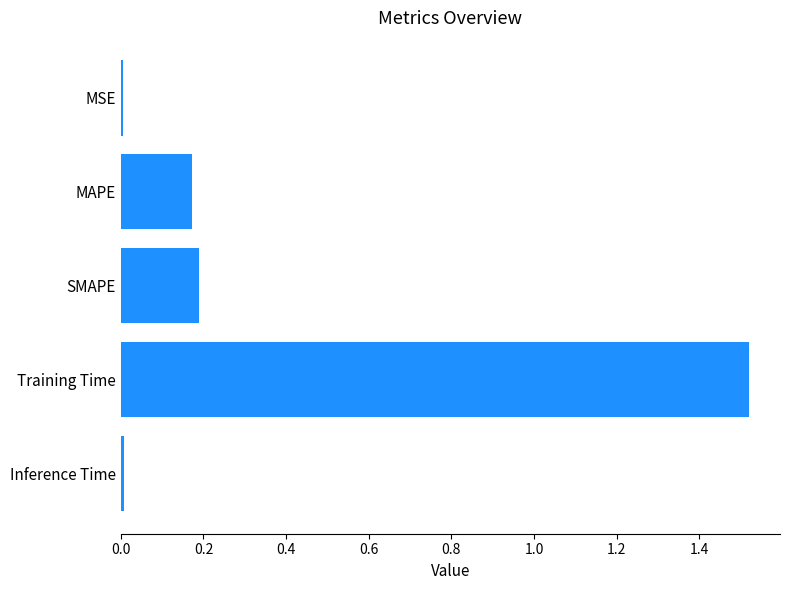

Between SMAPE and MSE, which is larger?

SMAPE